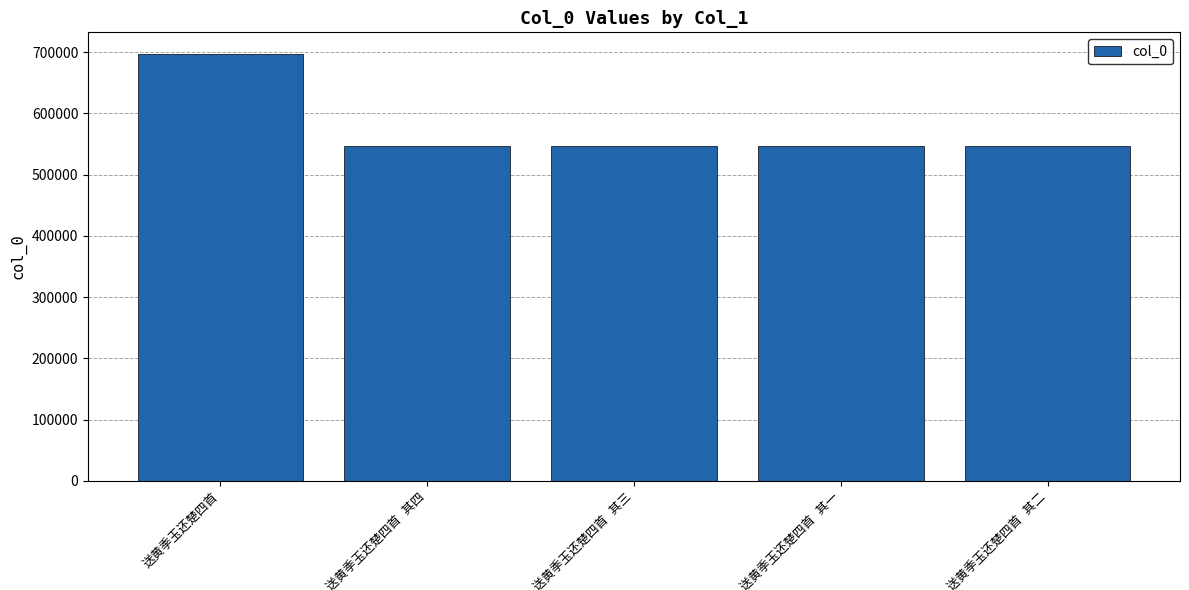

What is the average value?

576710